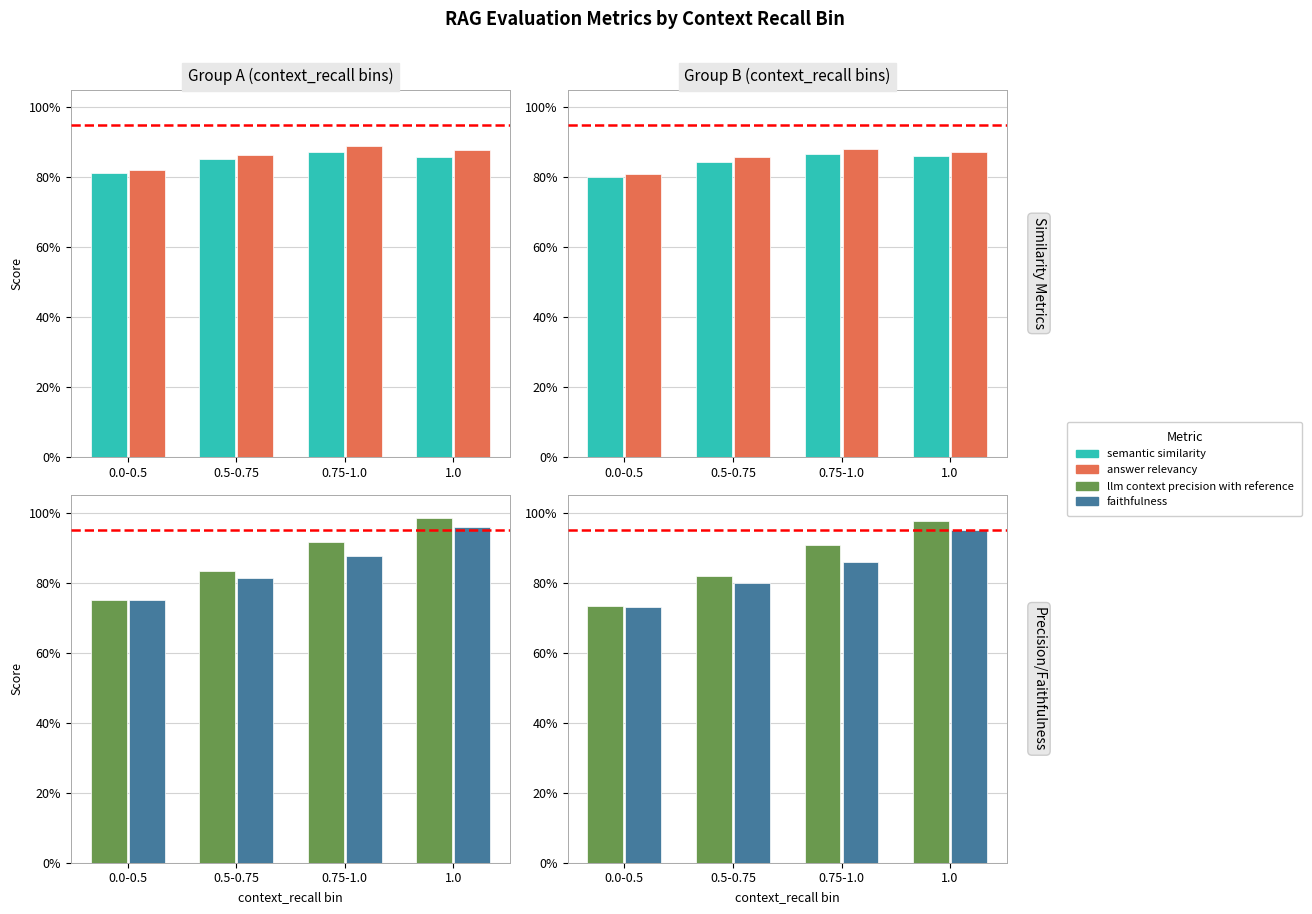

What is the approximate value of llm precision at 0.75-1.0?

0.9